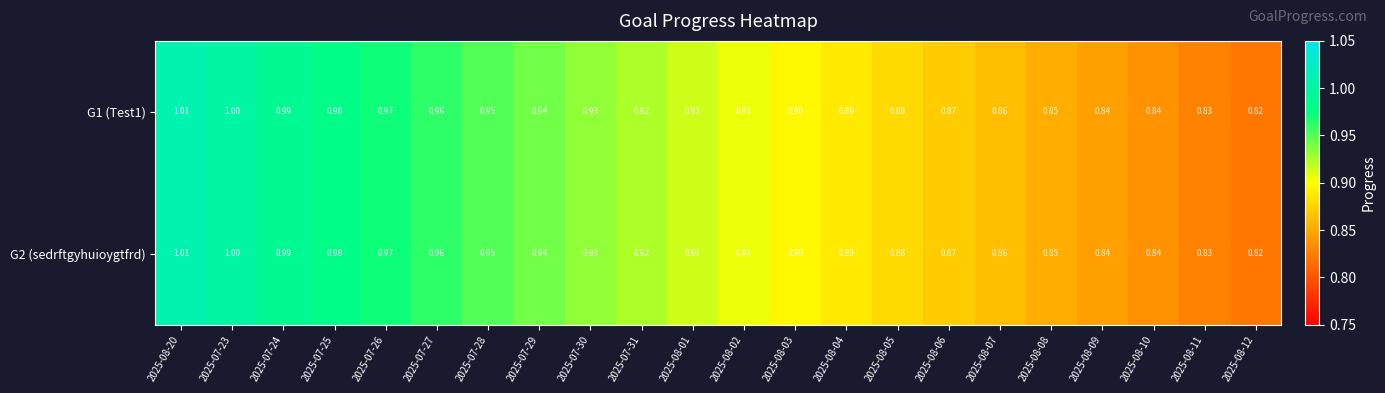

At how many categories does at least one series exceed 0?

22